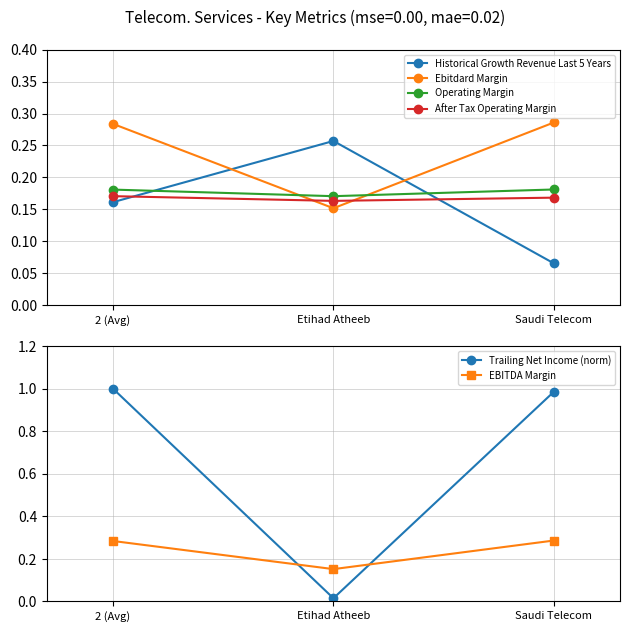

Which series changed the most between 2 (Avg) and Saudi Telecom?

Historical Growth Revenue Last 5 Years